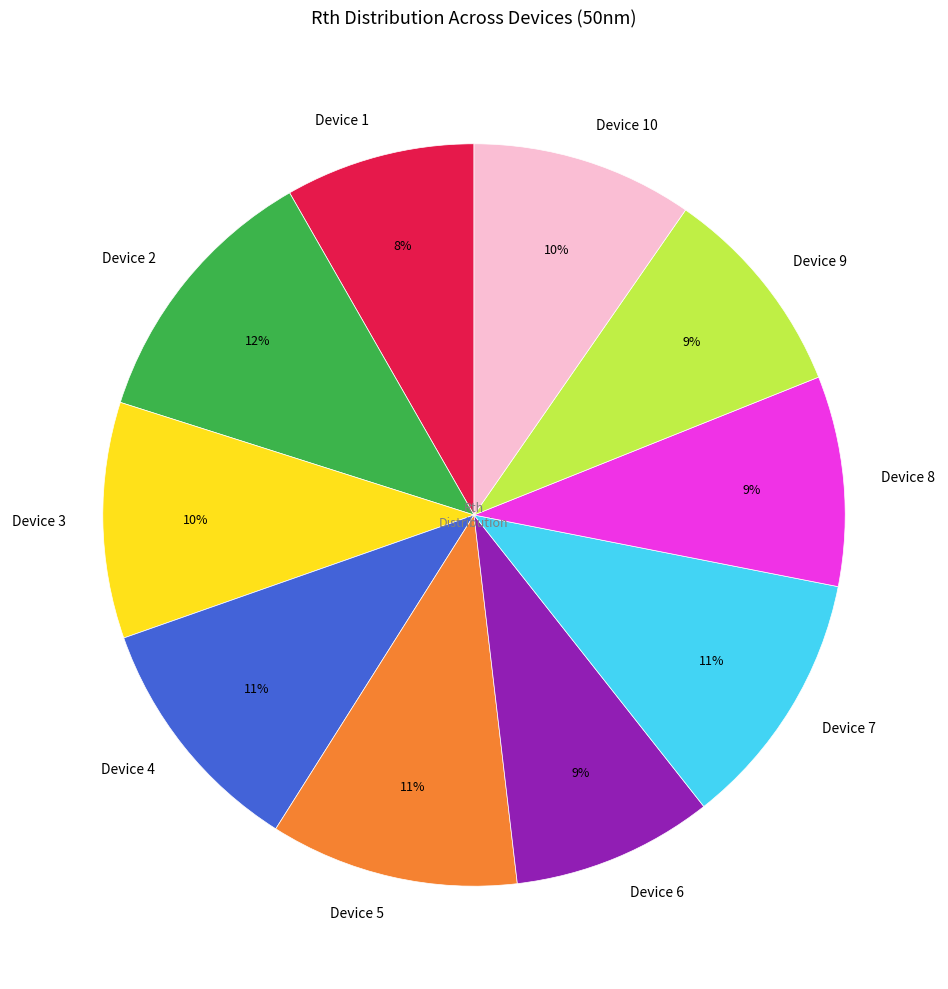

Which category has the biggest portion of the pie?

Device 2